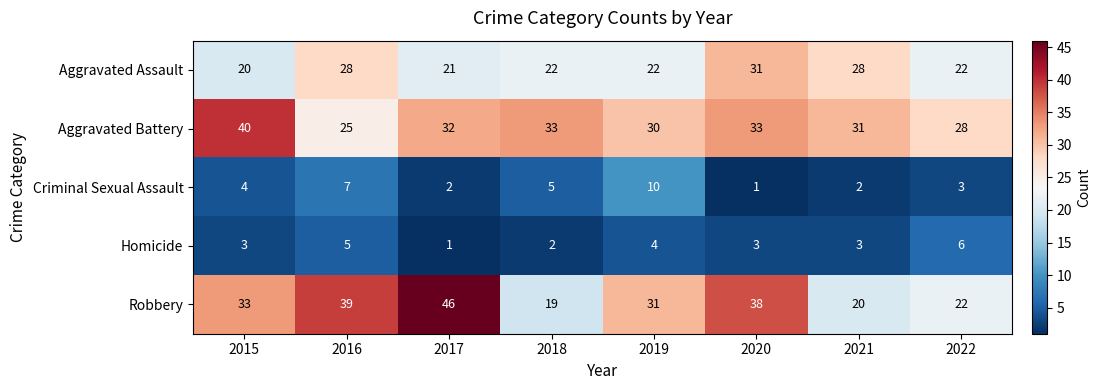

The value of Homicide at 2018 is 3. True or false?

False